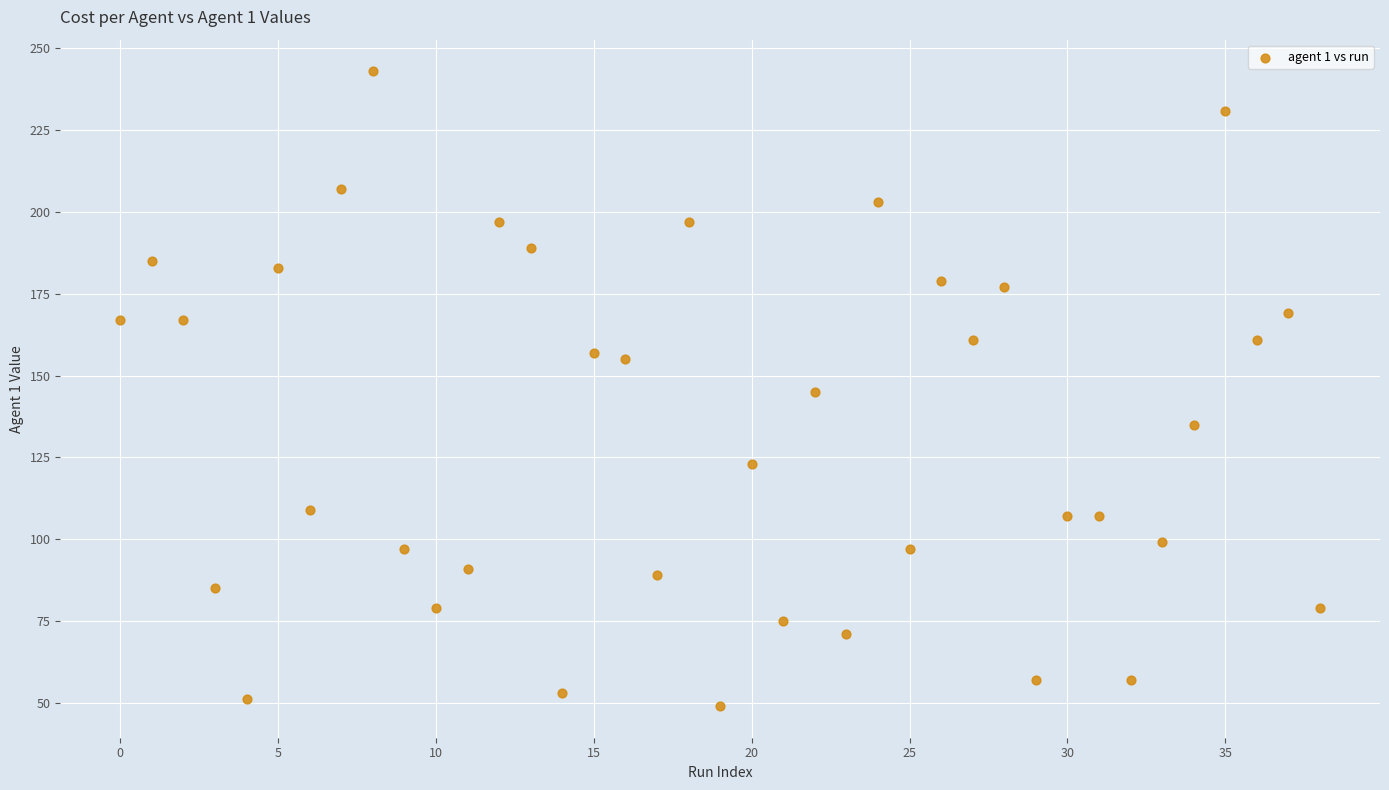

What is the range of Y values (max minus min)?

194